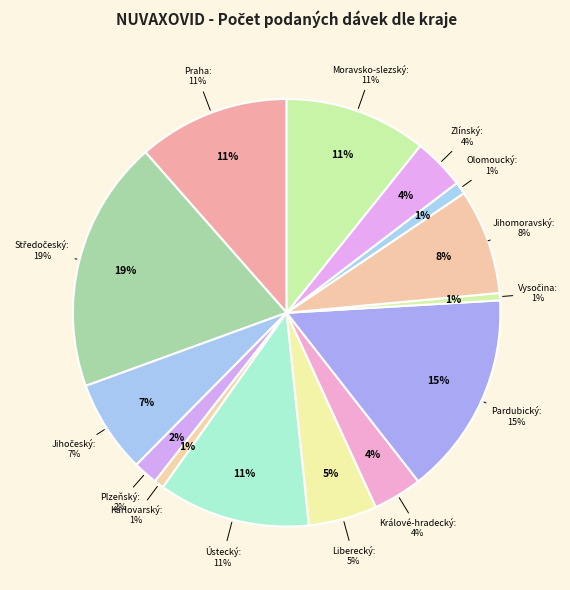

The Ústecký kraj slice represents 6% of the pie. True or false?

False